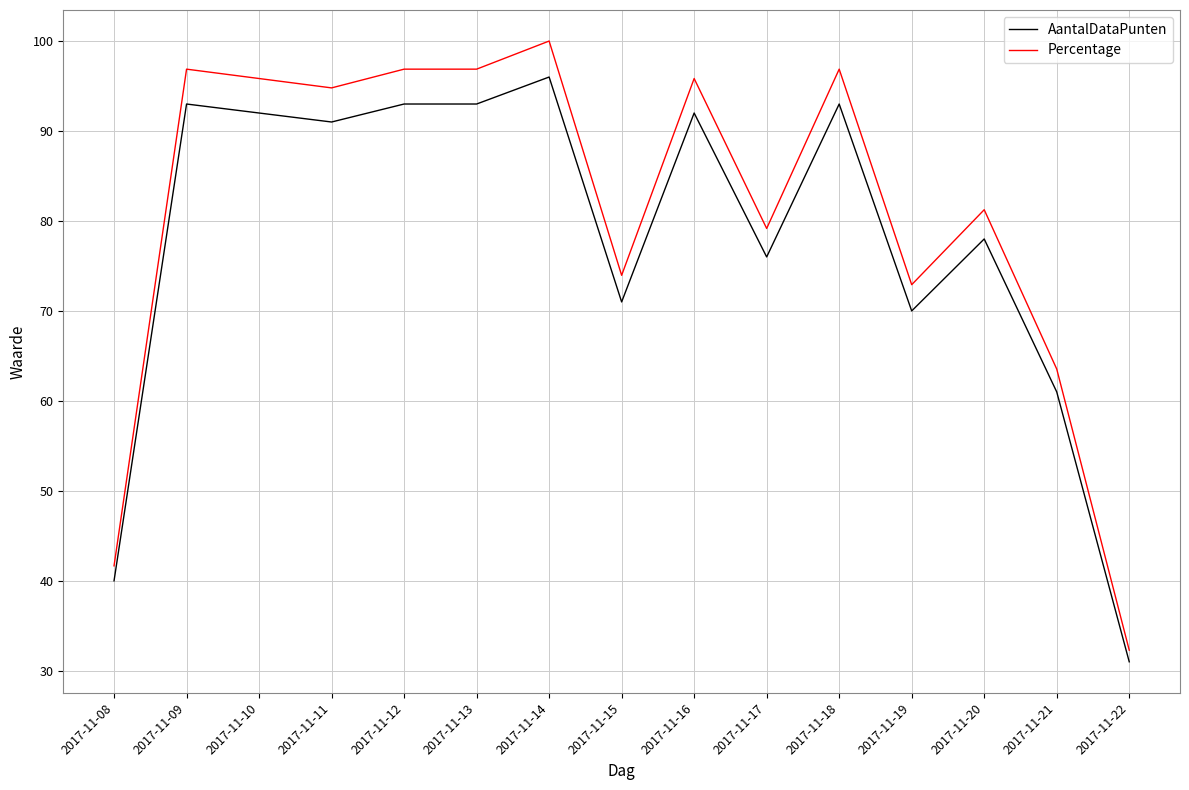

Which category has the highest value across all series?

2017-11-14